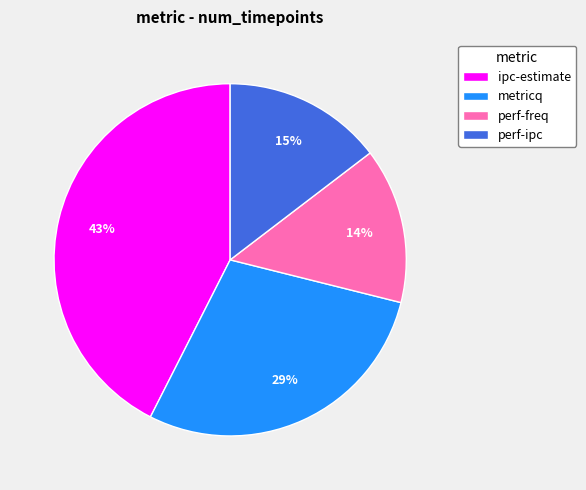

What is the largest slice in the pie chart?

ipc-estimate